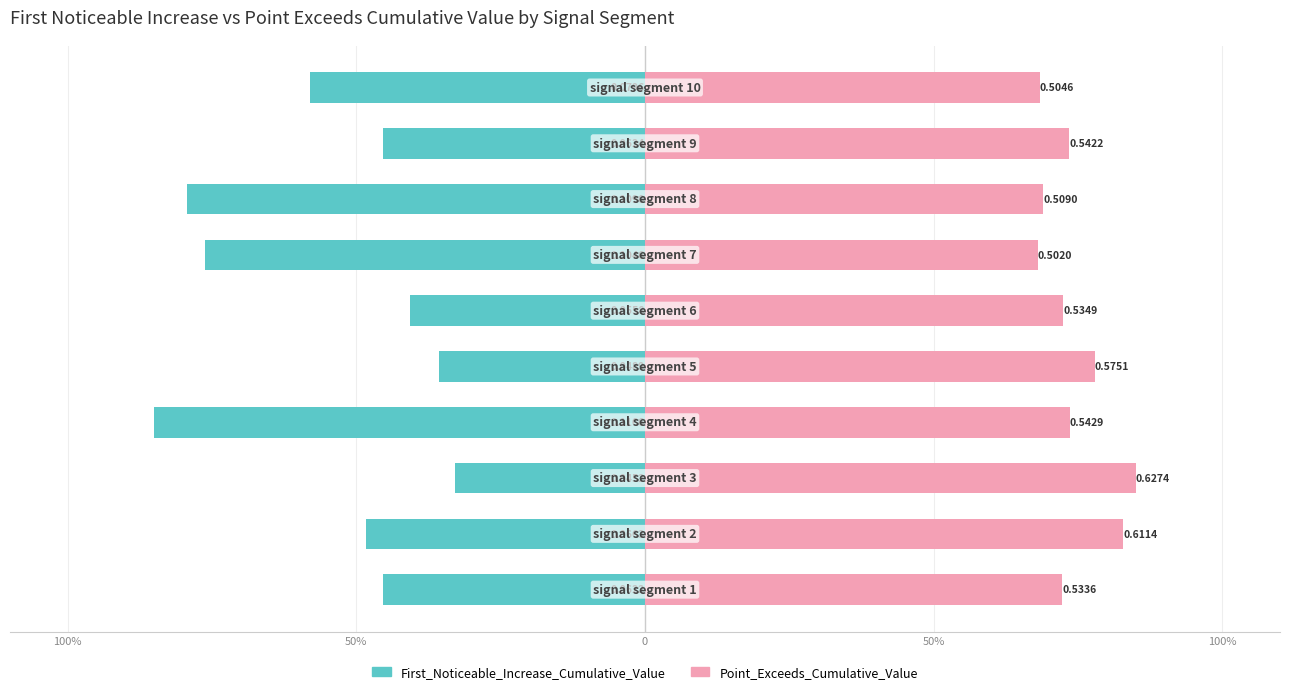

True or false: Point_Exceeds_Cumulative_Value has a value of 1.0 at 8.

False